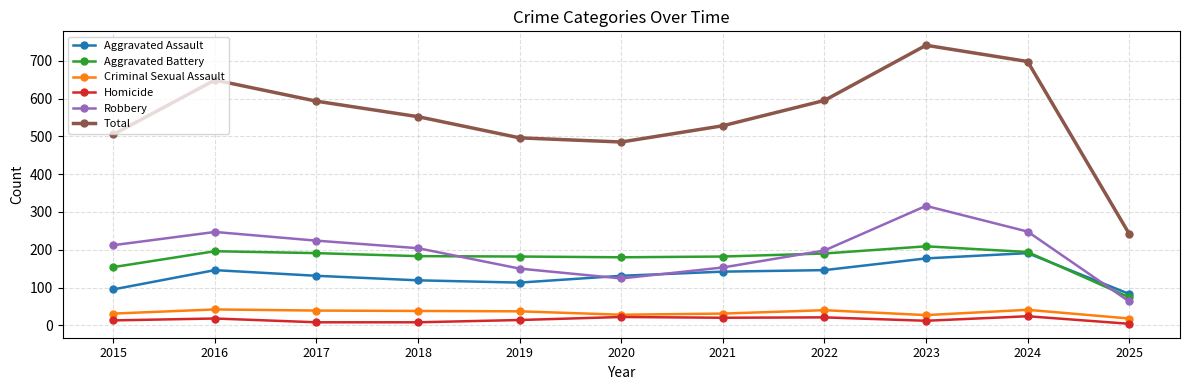

Rank the series by their maximum value, from lowest to highest.

Homicide, Criminal Sexual Assault, Aggravated Assault, Aggravated Battery, Robbery, Total